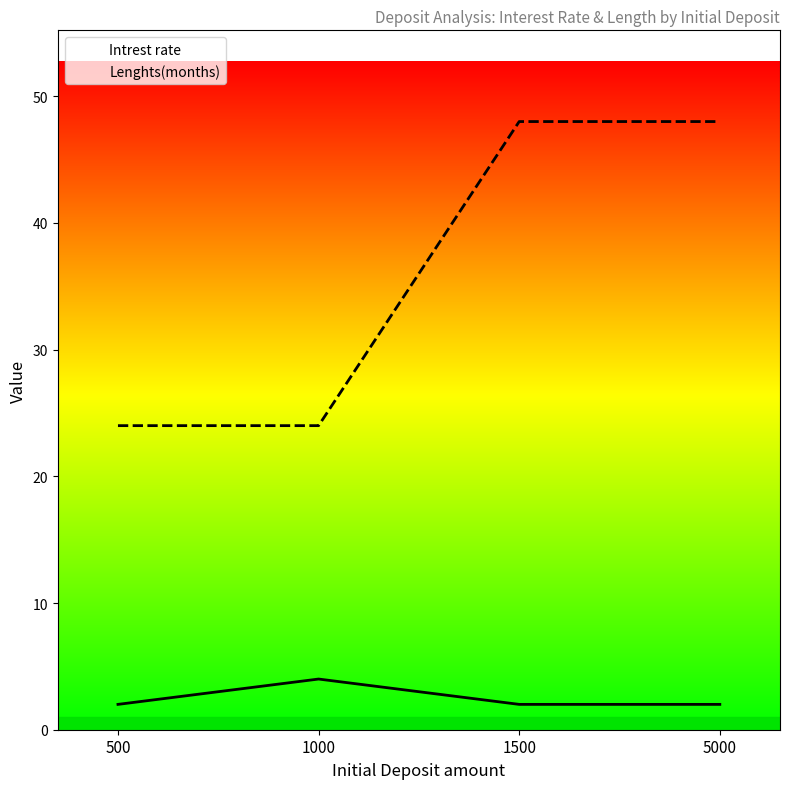

How many series are shown in this chart?

2